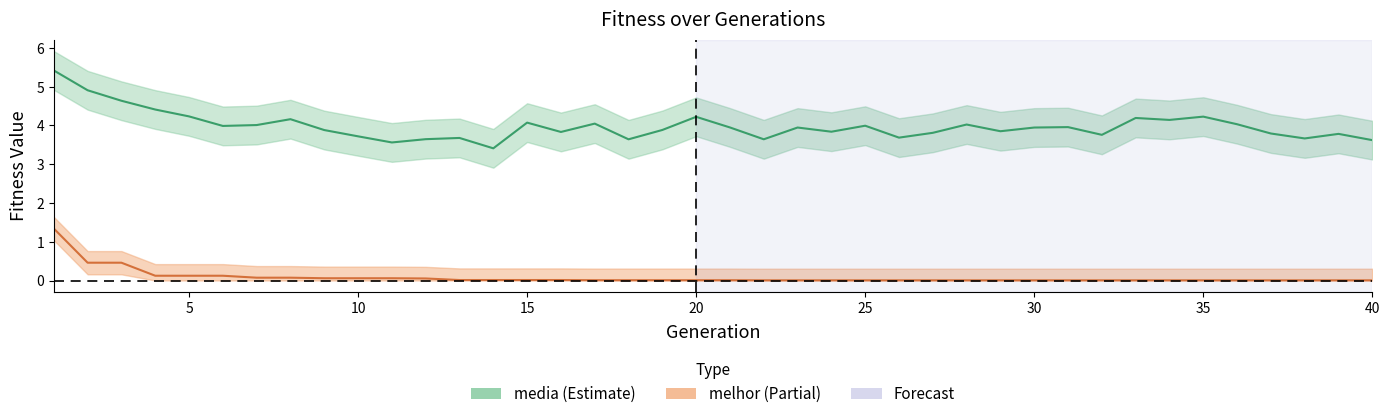

How many lines are shown in the chart?

2